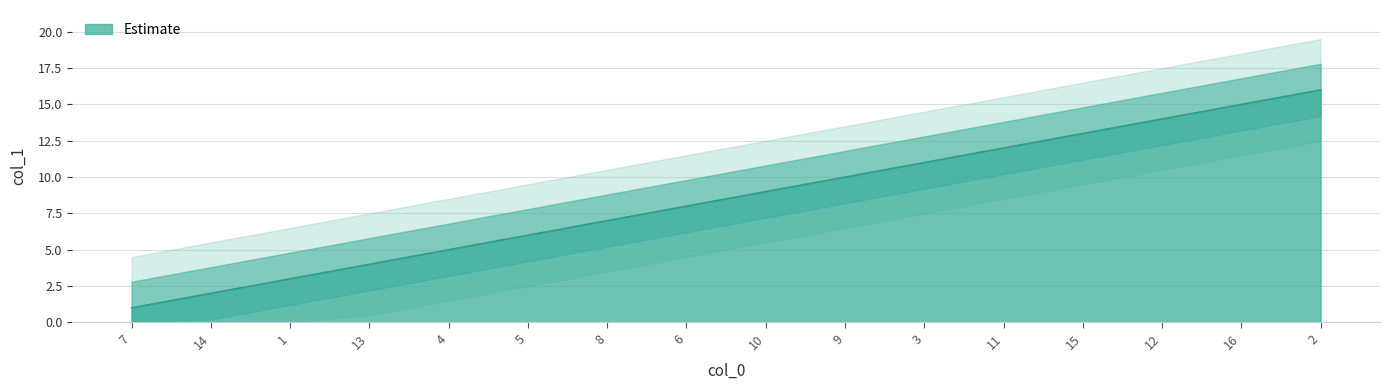

Which category has the highest value across all series?

2